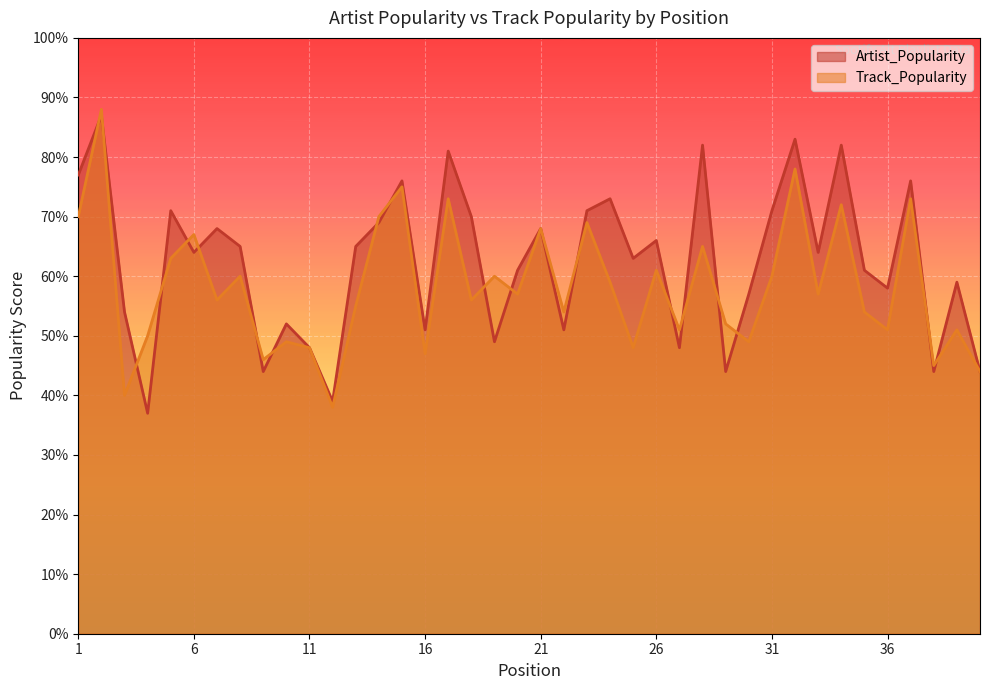

Rank the series by their maximum value, from lowest to highest.

Artist_Popularity, Track_Popularity